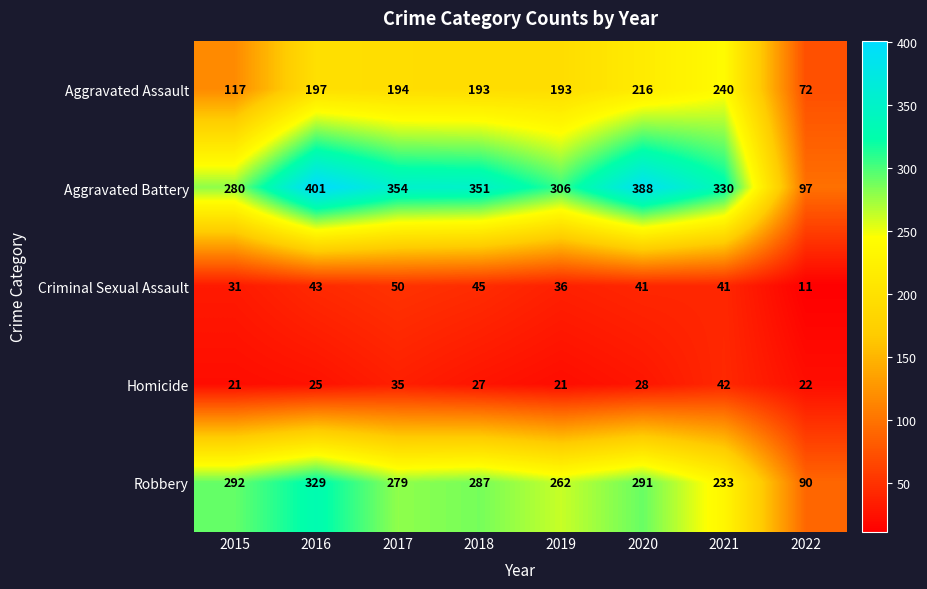

How many values in the Robbery series are below 287?

4